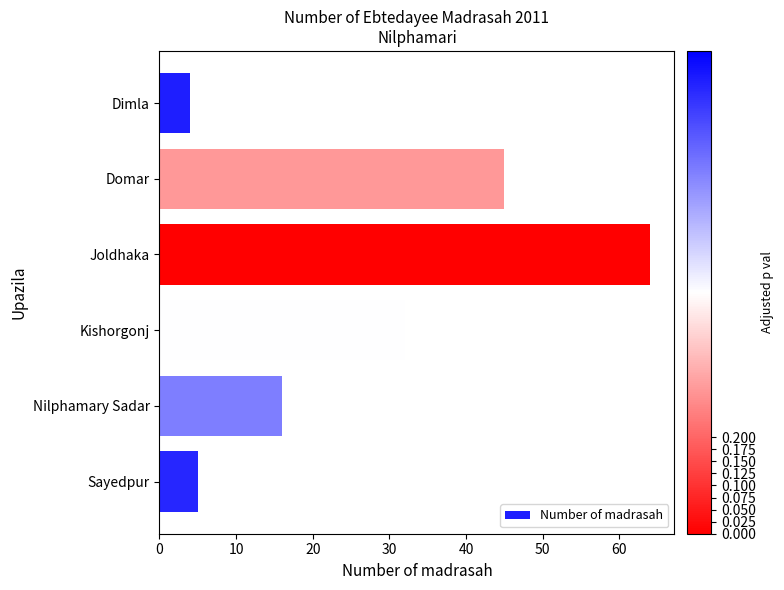

Between Dimla and Kishorgonj, which is larger?

Kishorgonj